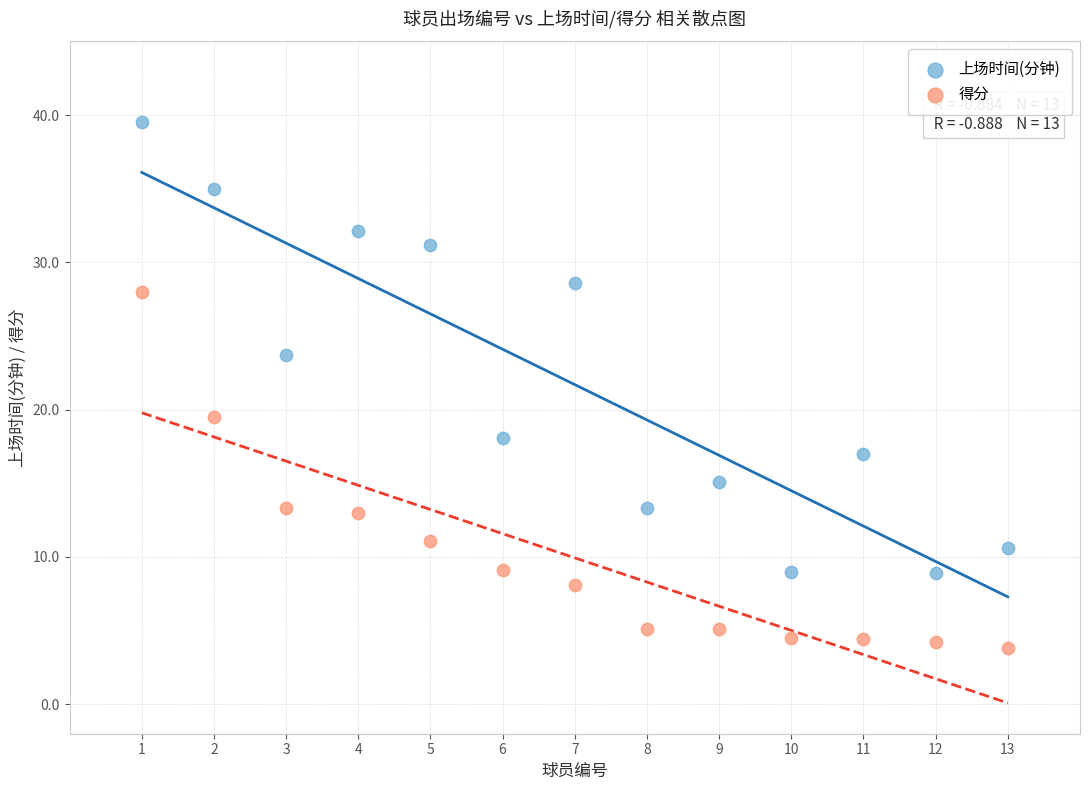

Which series reaches the minimum Y coordinate?

得分